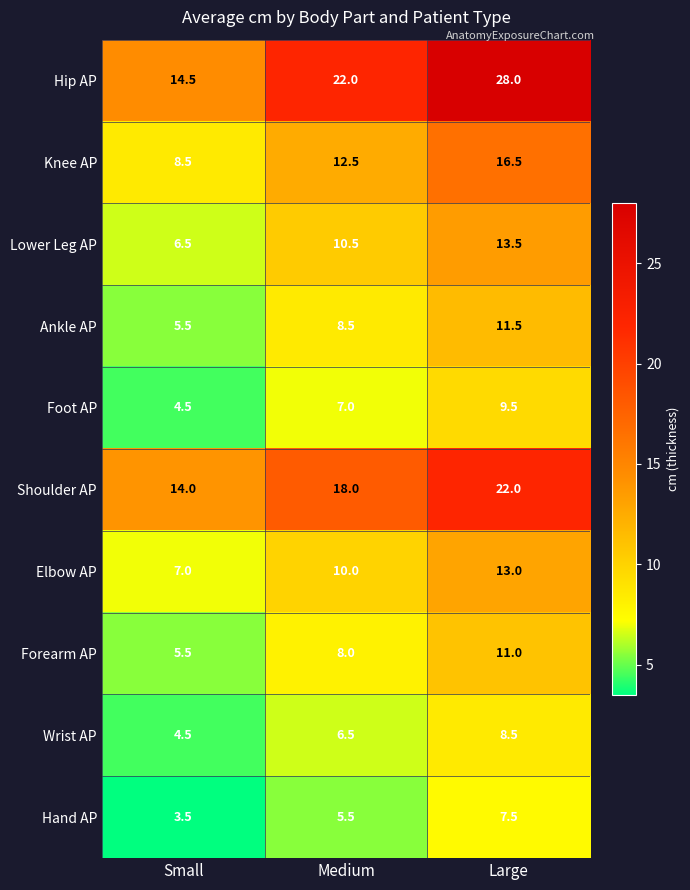

List the series in order of their peak value, highest first.

Hip AP, Shoulder AP, Knee AP, Lower Leg AP, Elbow AP, Ankle AP, Forearm AP, Foot AP, Wrist AP, Hand AP